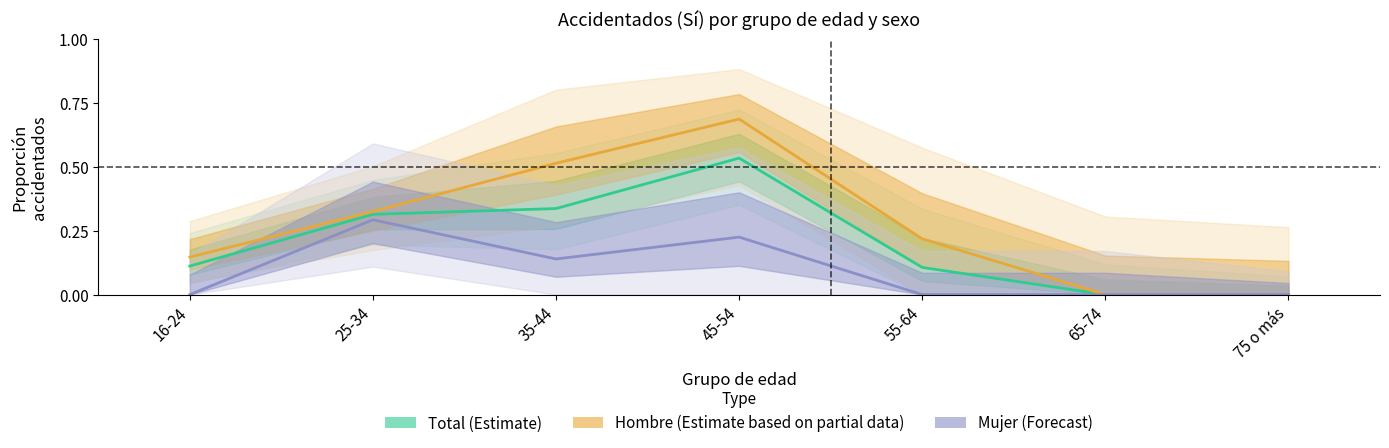

What is the difference between the Hombre (Estimate partial) values at 16-24 and 55-64?

0.1